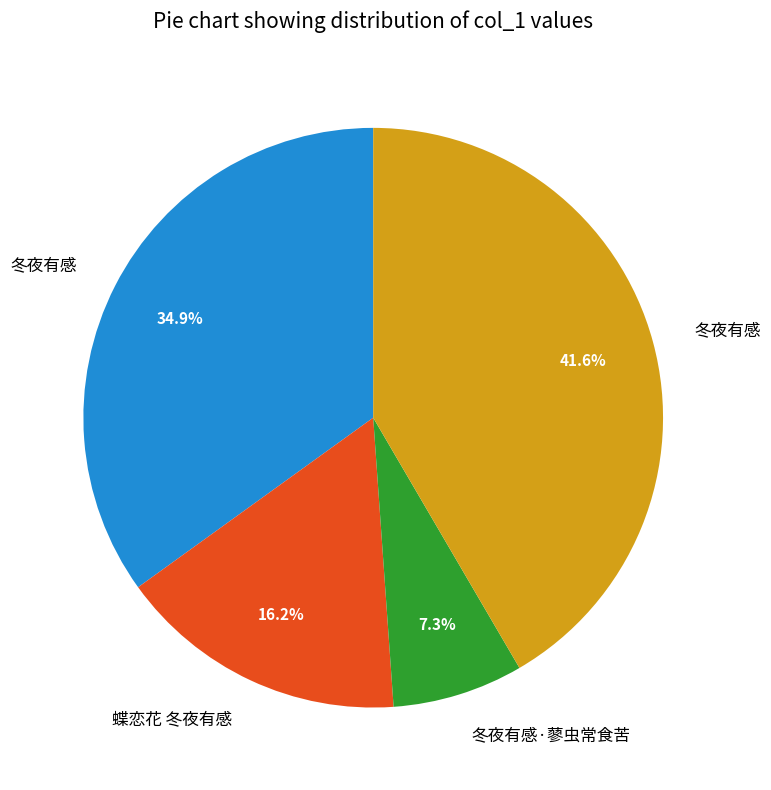

Is there any slice that represents more than half of the pie?

No